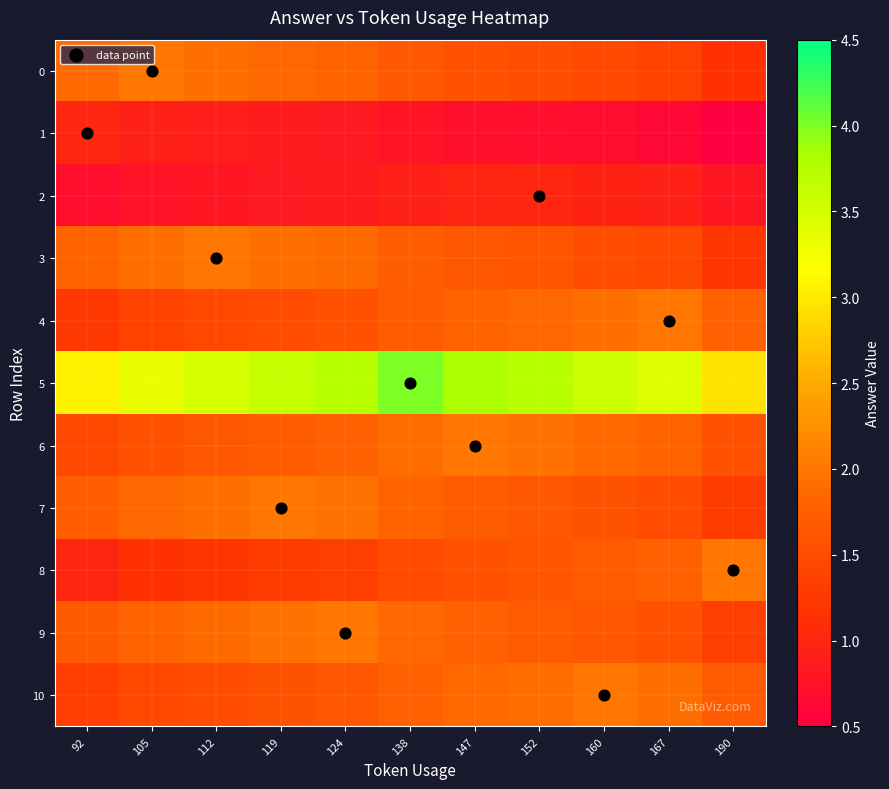

Reading right to left, list all the values displayed in this chart.

0: 190=1.1	167=1.4	160=1.4	152=1.5	147=1.6	138=1.7	124=1.8	119=1.9	112=1.9	105=2.0	92=1.9
1: 190=0.5	167=0.6	160=0.7	152=0.7	147=0.7	138=0.8	124=0.8	119=0.9	112=0.9	105=0.9	92=1.0
2: 190=0.8	167=0.9	160=1.0	152=1.0	147=1.0	138=0.9	124=0.9	119=0.8	112=0.8	105=0.8	92=0.7
3: 190=1.2	167=1.4	160=1.5	152=1.6	147=1.6	138=1.7	124=1.9	119=1.9	112=2.0	105=1.9	92=1.8
4: 190=1.8	167=2.0	160=1.9	152=1.8	147=1.8	138=1.7	124=1.6	119=1.5	112=1.4	105=1.4	92=1.2
5: 190=2.9	167=3.4	160=3.6	152=3.7	147=3.8	138=4.0	124=3.7	119=3.6	112=3.5	105=3.3	92=3.1
6: 190=1.6	167=1.8	160=1.9	152=1.9	147=2.0	138=1.9	124=1.8	119=1.7	112=1.6	105=1.6	92=1.4
7: 190=1.3	167=1.5	160=1.6	152=1.7	147=1.7	138=1.8	124=1.9	119=2.0	112=1.9	105=1.9	92=1.7
8: 190=2.0	167=1.8	160=1.7	152=1.6	147=1.6	138=1.5	124=1.3	119=1.3	112=1.2	105=1.1	92=1.0
9: 190=1.3	167=1.6	160=1.6	152=1.7	147=1.8	138=1.9	124=2.0	119=1.9	112=1.9	105=1.8	92=1.7
10: 190=1.7	167=1.9	160=2.0	152=1.9	147=1.9	138=1.8	124=1.6	119=1.6	112=1.5	105=1.4	92=1.3